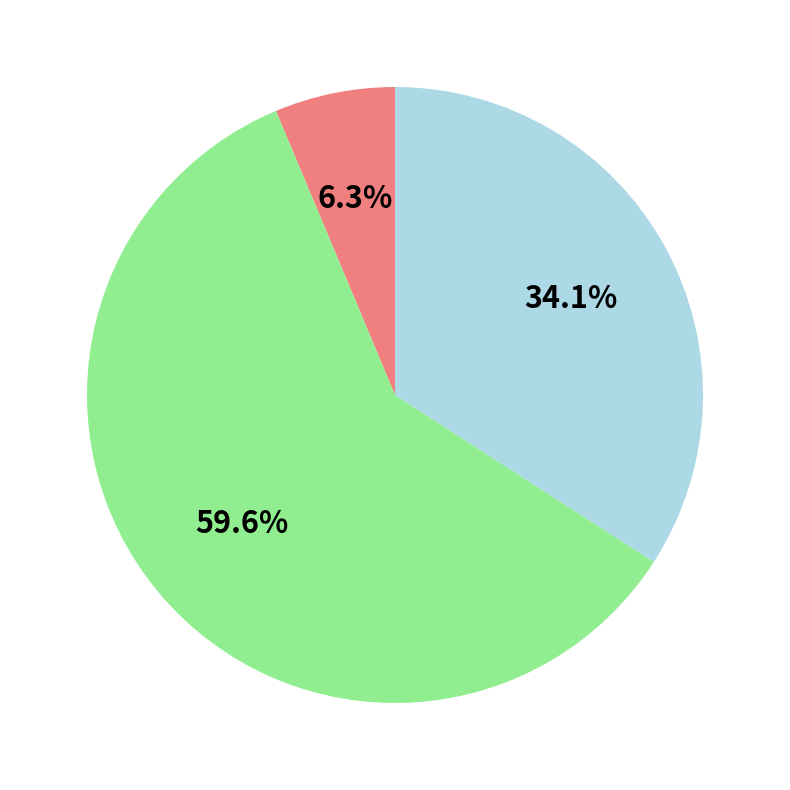

Is there a majority slice in this chart?

Yes